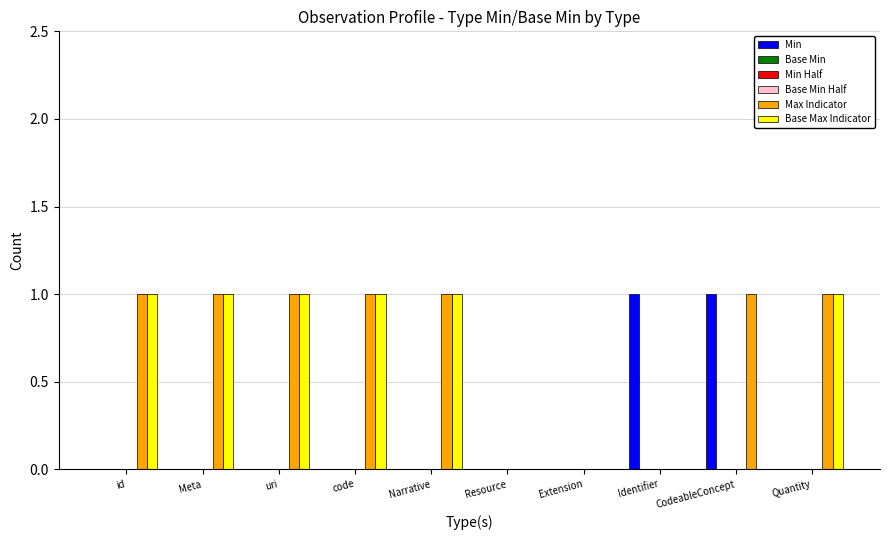

Which series changed the most between Identifier and CodeableConcept?

Max Indicator